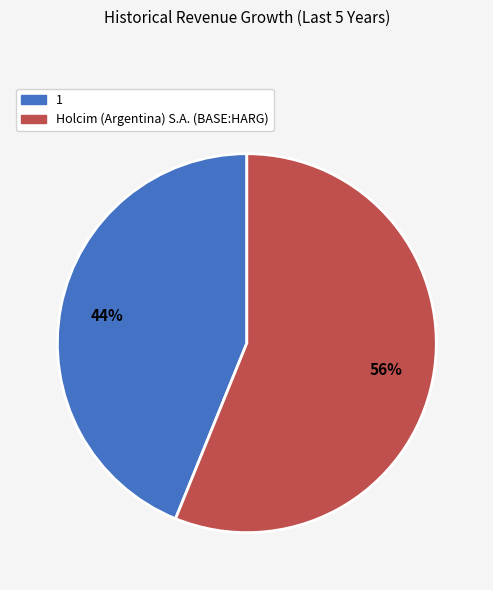

To the nearest percent, what is the difference between the largest and smallest slice percentages?

12%